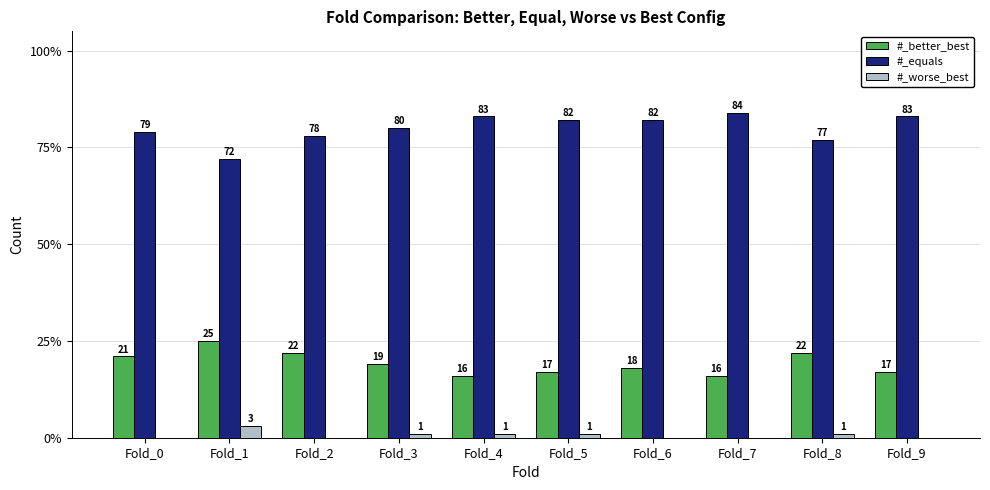

What is the spread (max minus min) of values at Fold_0?

79